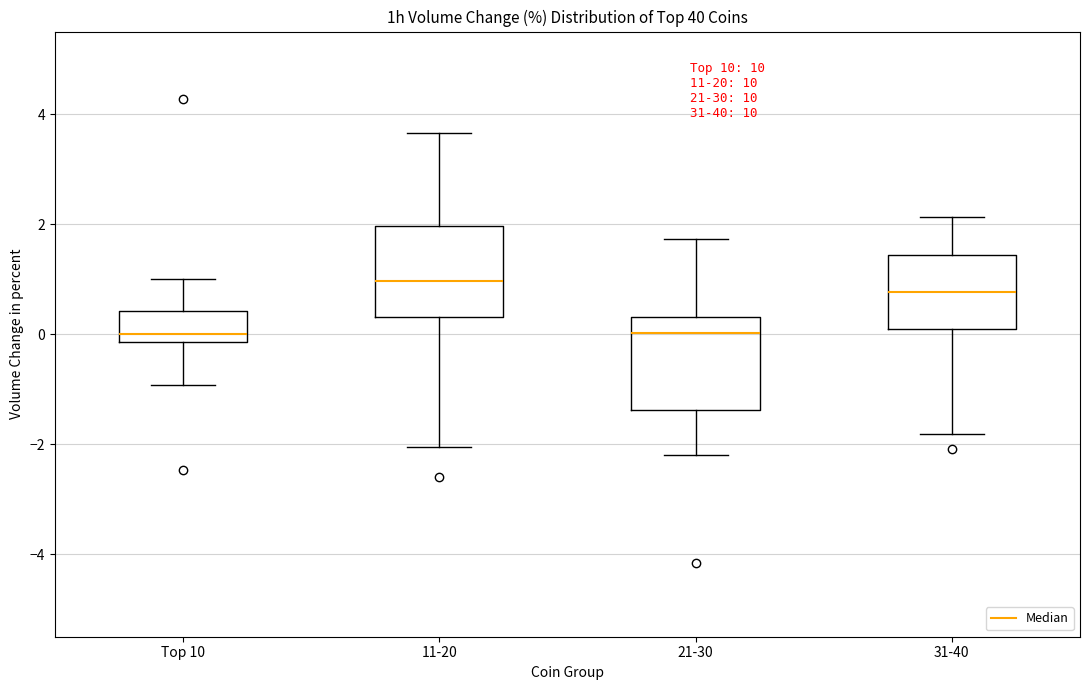

Reading left to right, read every box against the y-axis: the position of its median line, the range the box covers, and the ends of its whiskers. The values are not printed on the chart, so give them approximately, as read against the axis.

Top 10: median 0.0, box -0.2 to 0.4, whiskers -1.0 to 1.0
11-20: median 1.0, box 0.4 to 2.0, whiskers -2.0 to 3.6
21-30: median 0.0, box -1.4 to 0.4, whiskers -2.2 to 1.8
31-40: median 0.8, box 0.0 to 1.4, whiskers -1.8 to 2.2